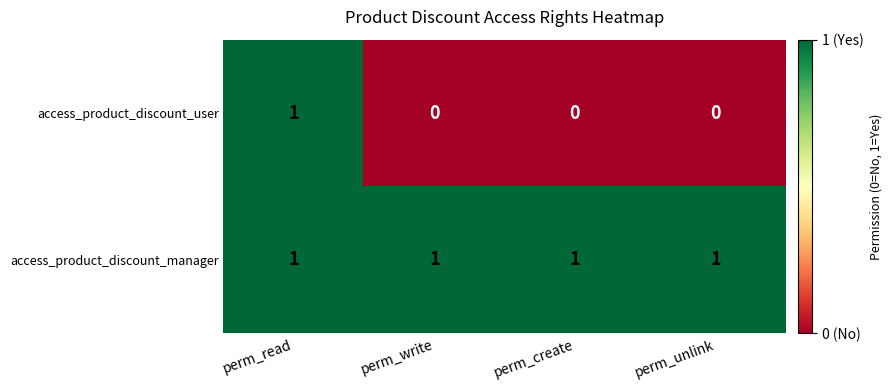

At which category is the sum across all series the highest?

perm_read